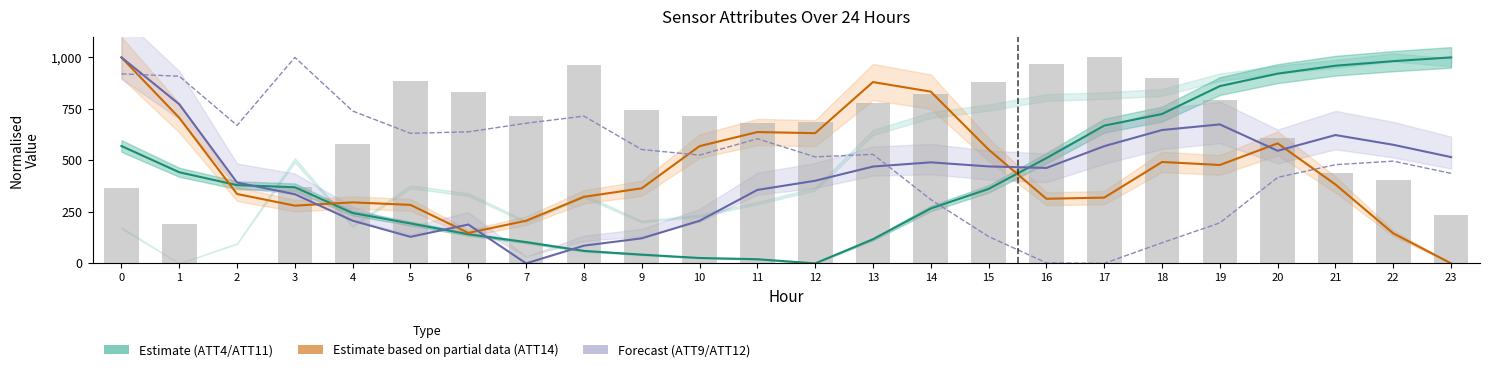

Reading left to right, transcribe all the data shown in this chart.

ATT4: 569.7	442.4	379.8	369.7	244.4	193.9	141.4	103.0	60.6	42.4	26.3	20.2	0.0	117.2	266.7	361.6	511.1	668.7	725.3	860.6	921.2	959.6	981.8	1000.0
ATT14: 1000.0	706.8	336.8	280.3	296.2	284.0	148.0	207.0	323.1	364.5	569.2	637.5	632.2	880.3	833.7	552.6	313.7	319.3	492.3	477.7	582.7	383.0	145.8	0.0
ATT9: 1000.0	772.7	392.3	335.8	207.0	129.0	188.5	0.0	86.0	121.6	206.8	356.6	401.1	470.1	490.6	470.7	463.4	569.0	647.5	674.7	546.8	623.0	575.8	516.0
ATT12: 920.0	908.7	670.0	1000.0	739.7	631.5	638.5	680.4	715.0	552.6	525.7	605.0	517.0	529.5	309.8	130.4	2.5	0.0	100.1	196.7	417.4	479.2	496.4	436.9
ATT8 (bars): 368.0	191.4	0.0	371.3	580.3	885.2	832.4	716.9	963.1	745.5	716.9	680.8	684.3	776.7	823.1	878.5	970.0	1000.0	899.5	793.0	610.2	440.7	405.7	235.9